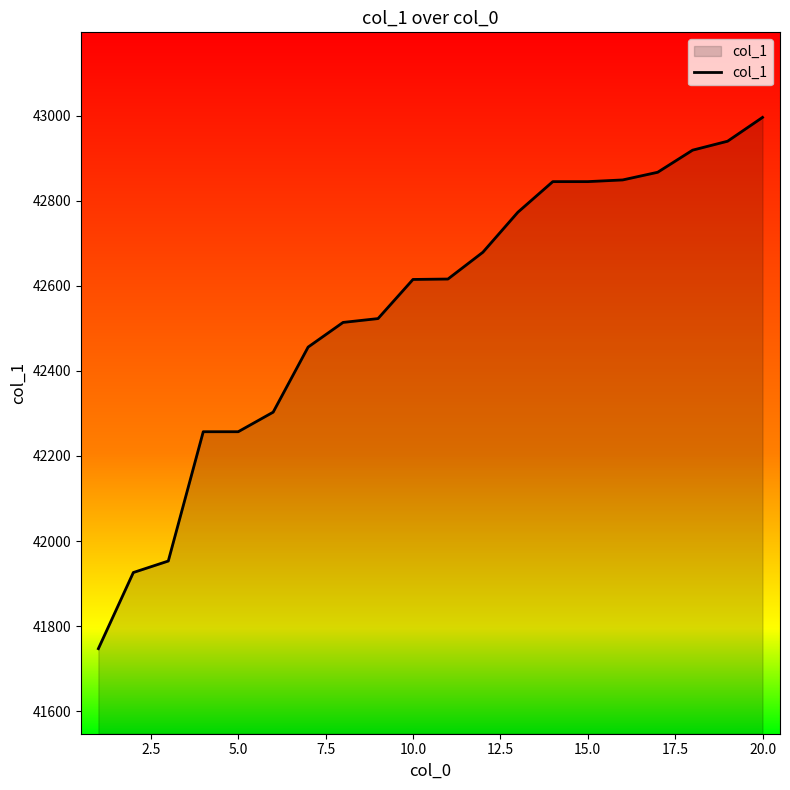

What is the greatest value displayed?

42996